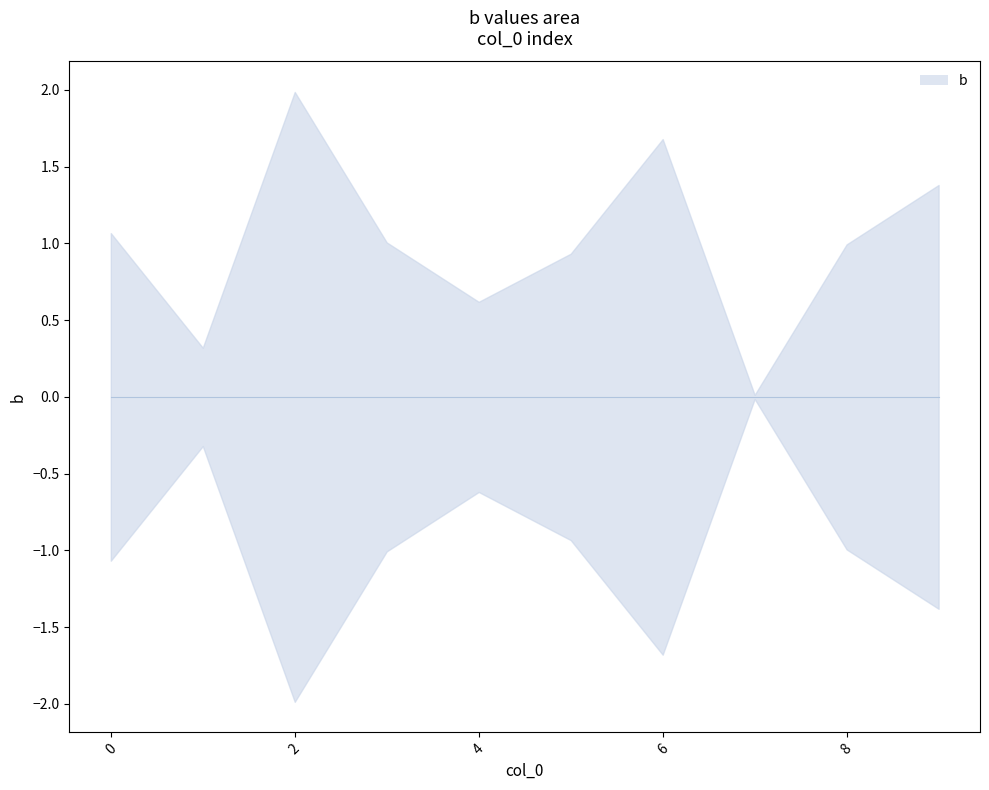

Where is the first local minimum?

1